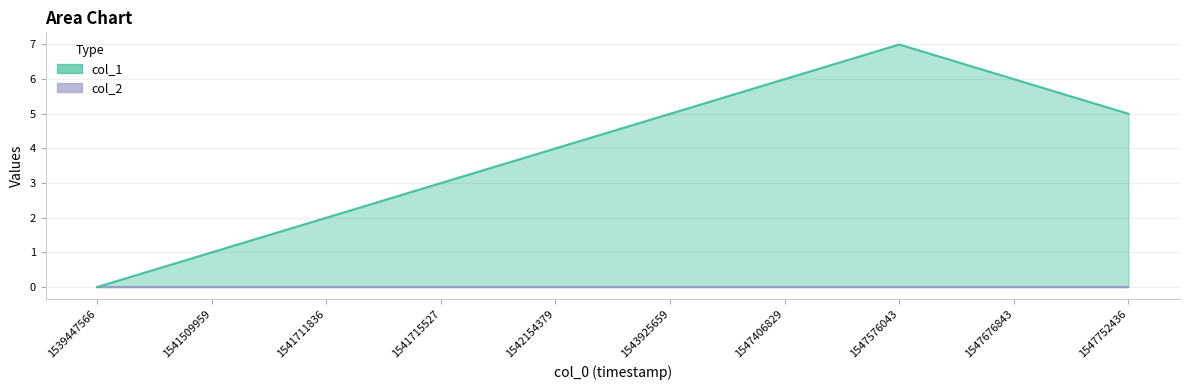

What is the change in value from 1541711836 to 1547752436?

+3